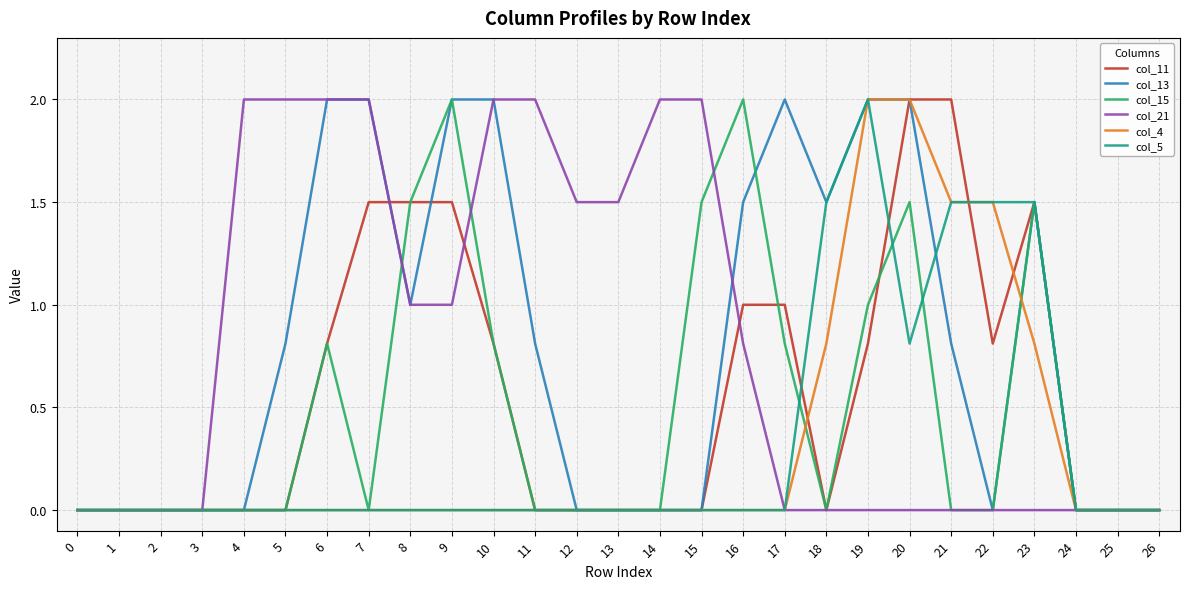

At which category is the sum across all series the highest?

20